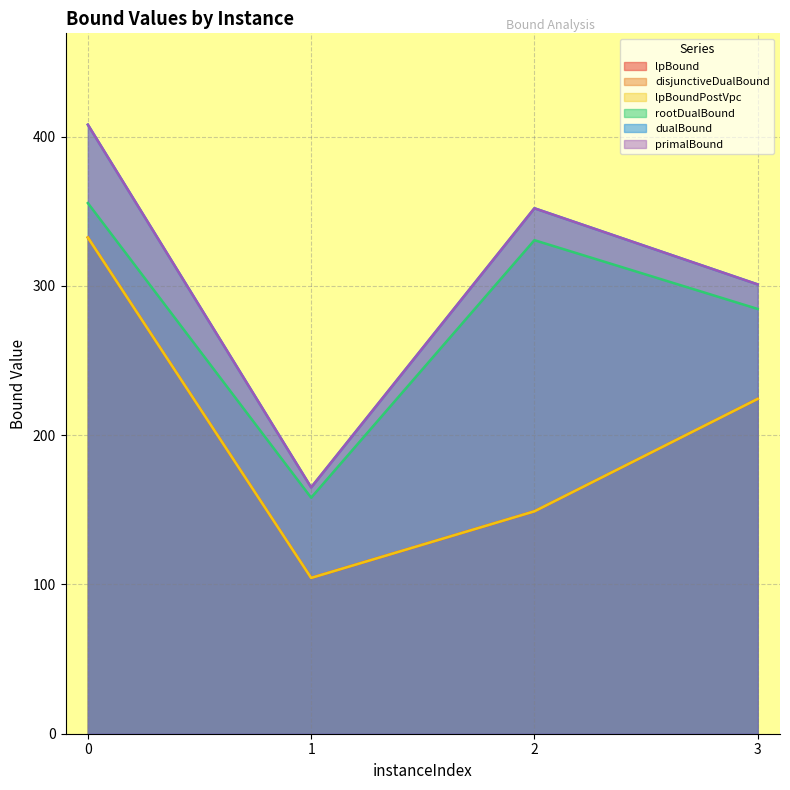

At how many categories does at least one series exceed 150?

4